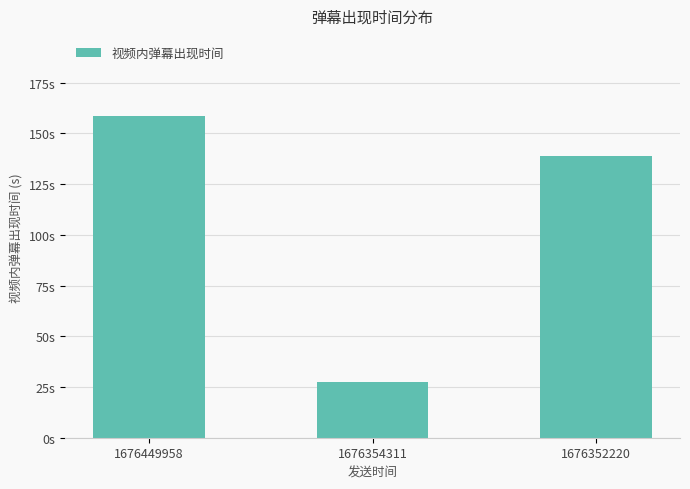

Does the chart contain any negative values?

No